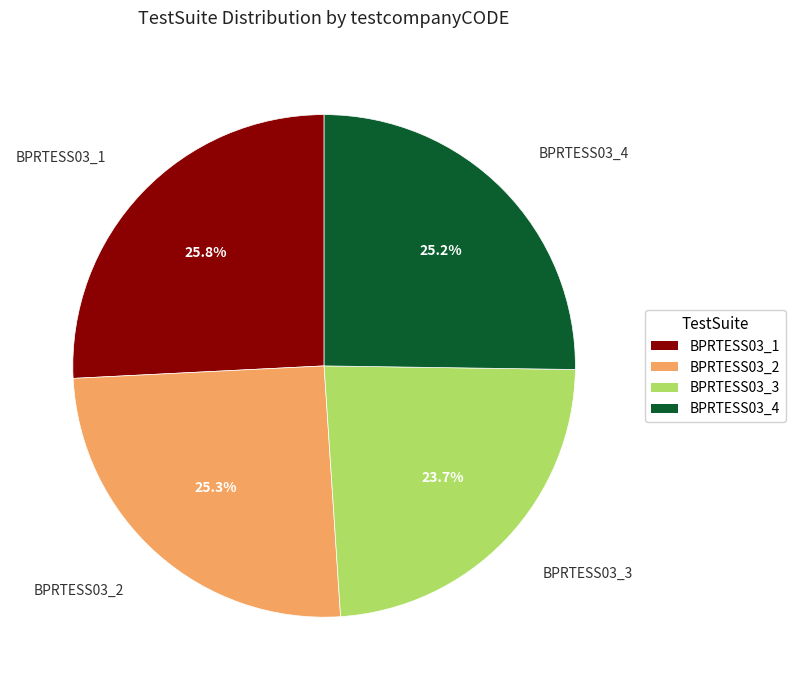

How much of the chart is everything except BPRTESS03_2?

74.7%